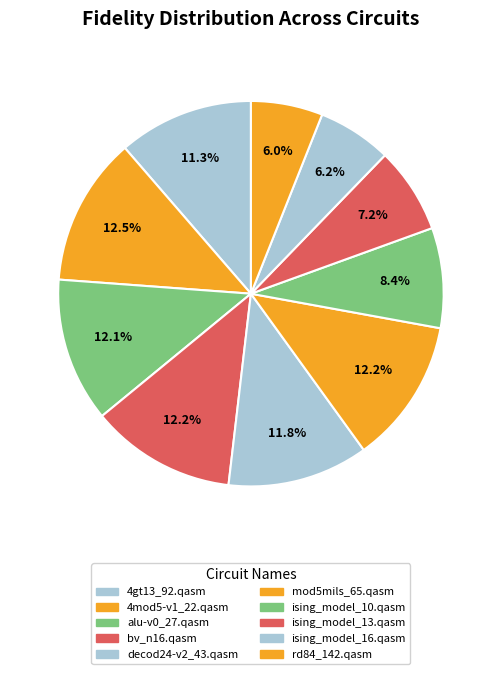

Between bv_n16.qasm and alu-v0_27.qasm, which is larger?

bv_n16.qasm